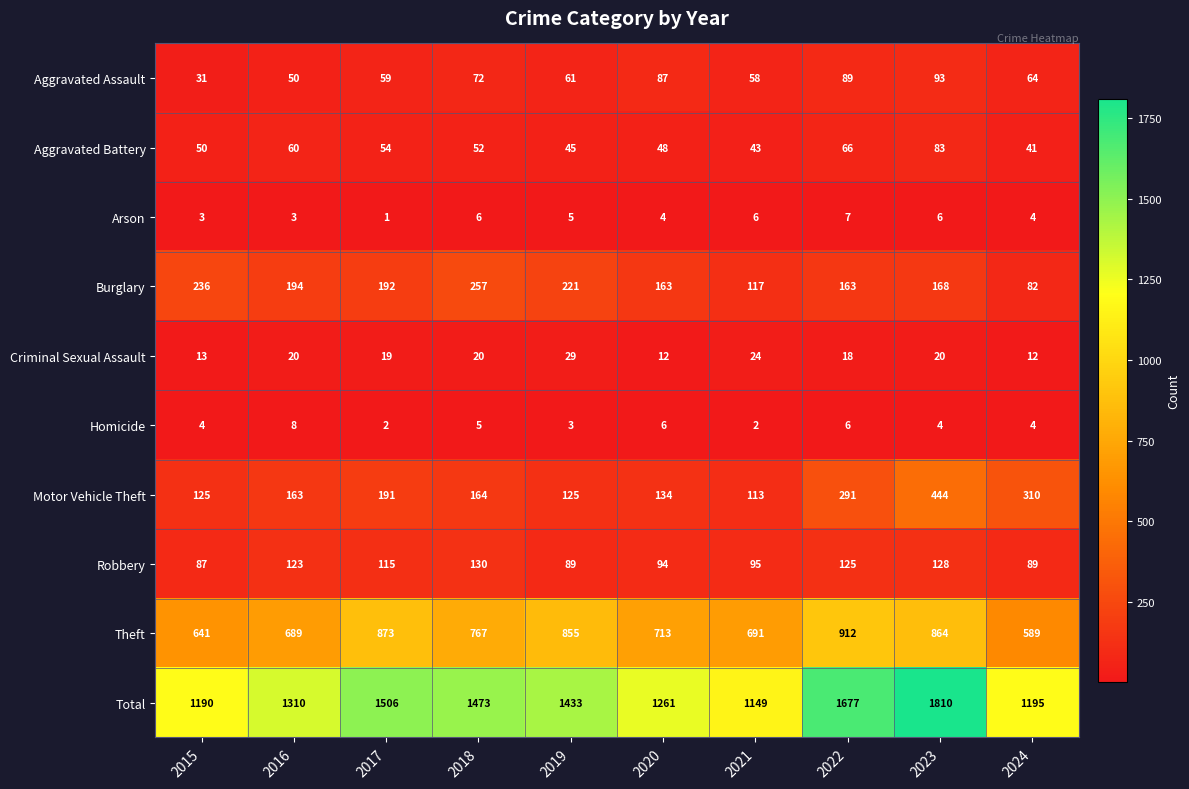

What is the difference between the highest and lowest values at 2017?

1505